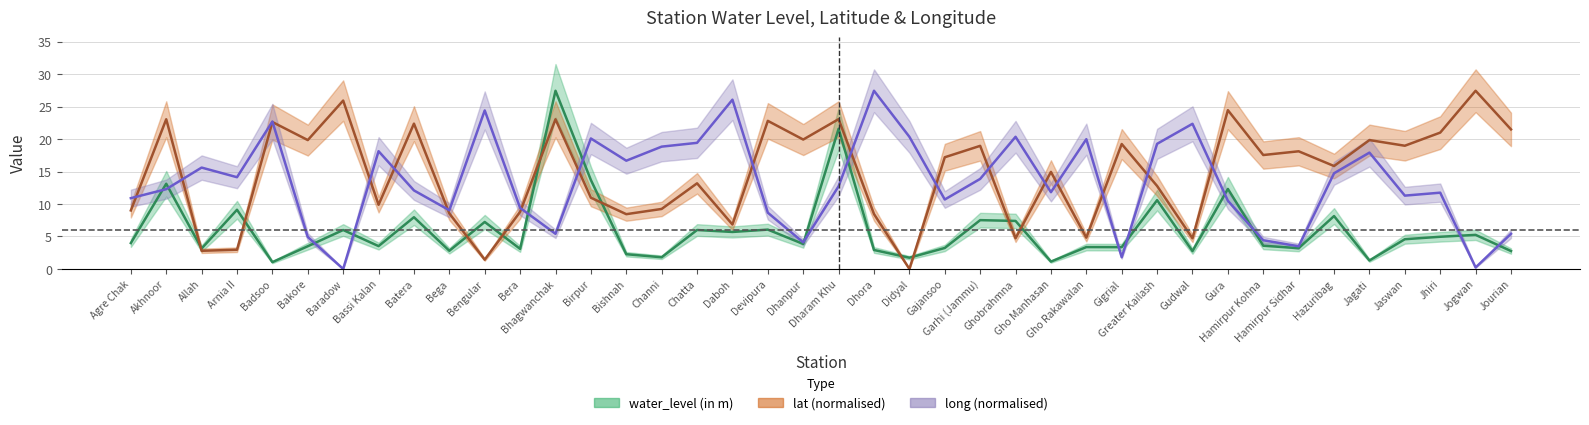

How many lines are shown in the chart?

3